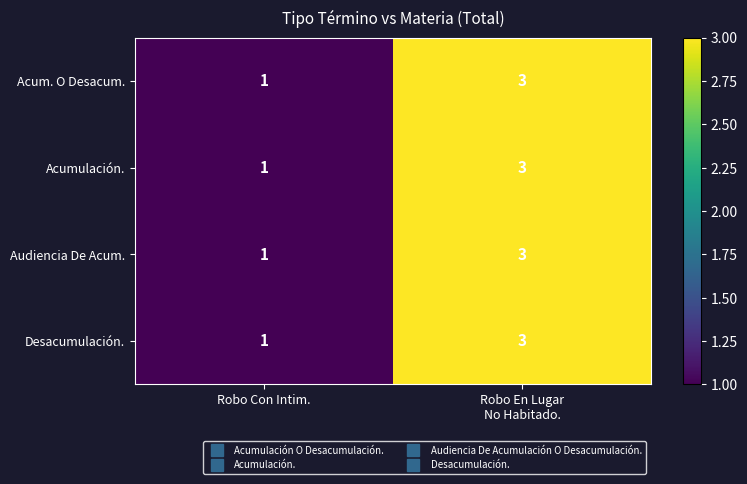

True or false: Acum. O Desacum. has a value of 1 at Robo Con Intim..

True